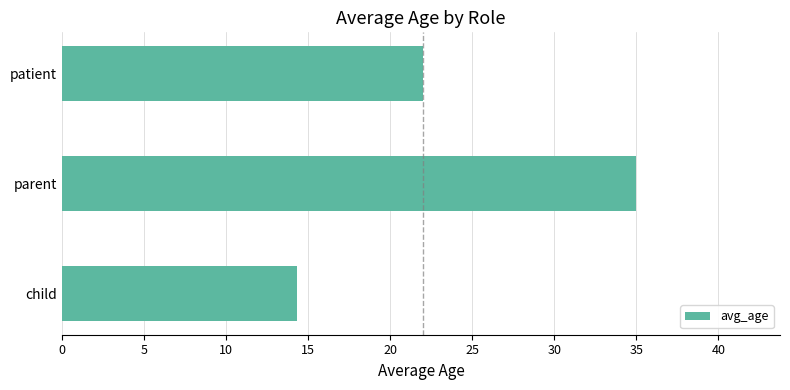

Approximately how many times larger is the value at child compared to parent?

0.4